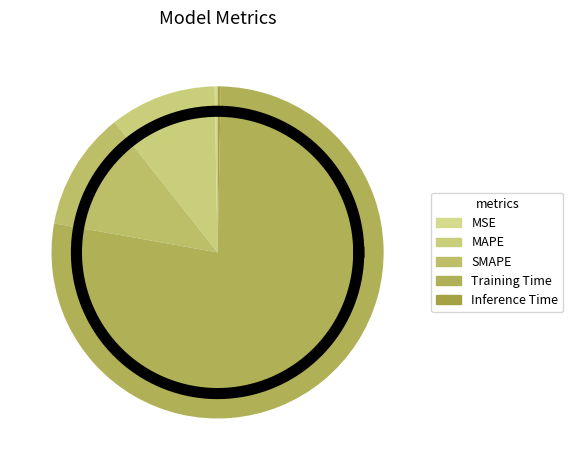

To the nearest percent, what is the average slice percentage?

20%